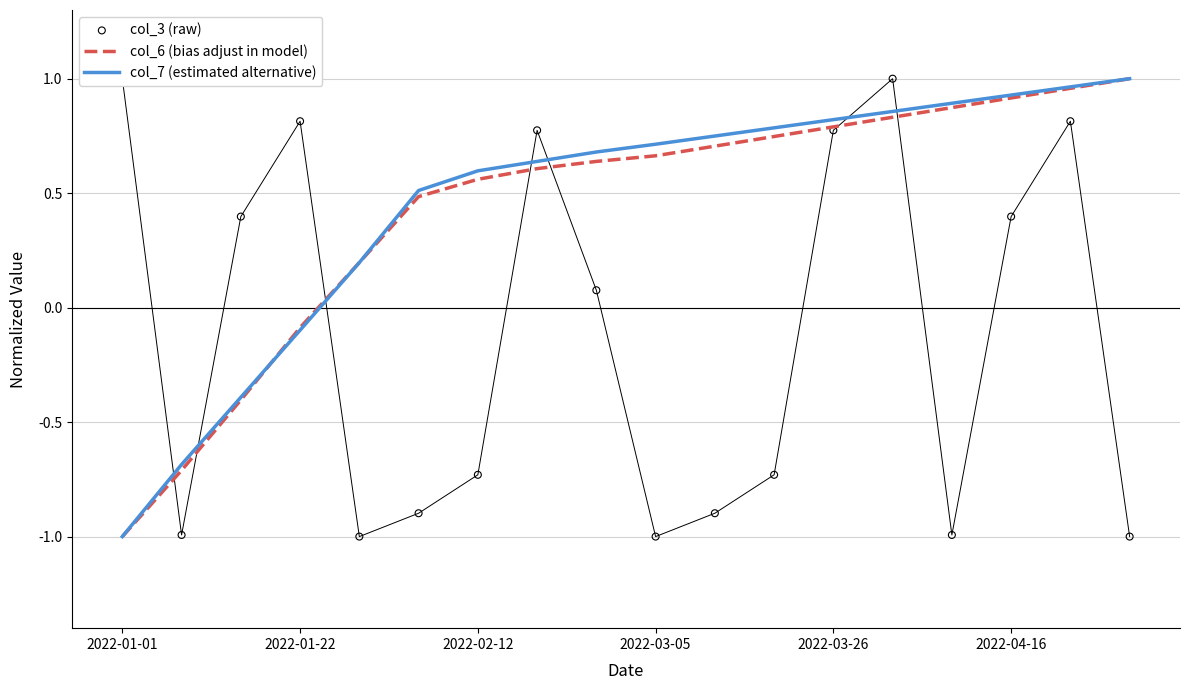

The value of col_7 (estimated alternative) at 2022-02-12 is 0.6. True or false?

True